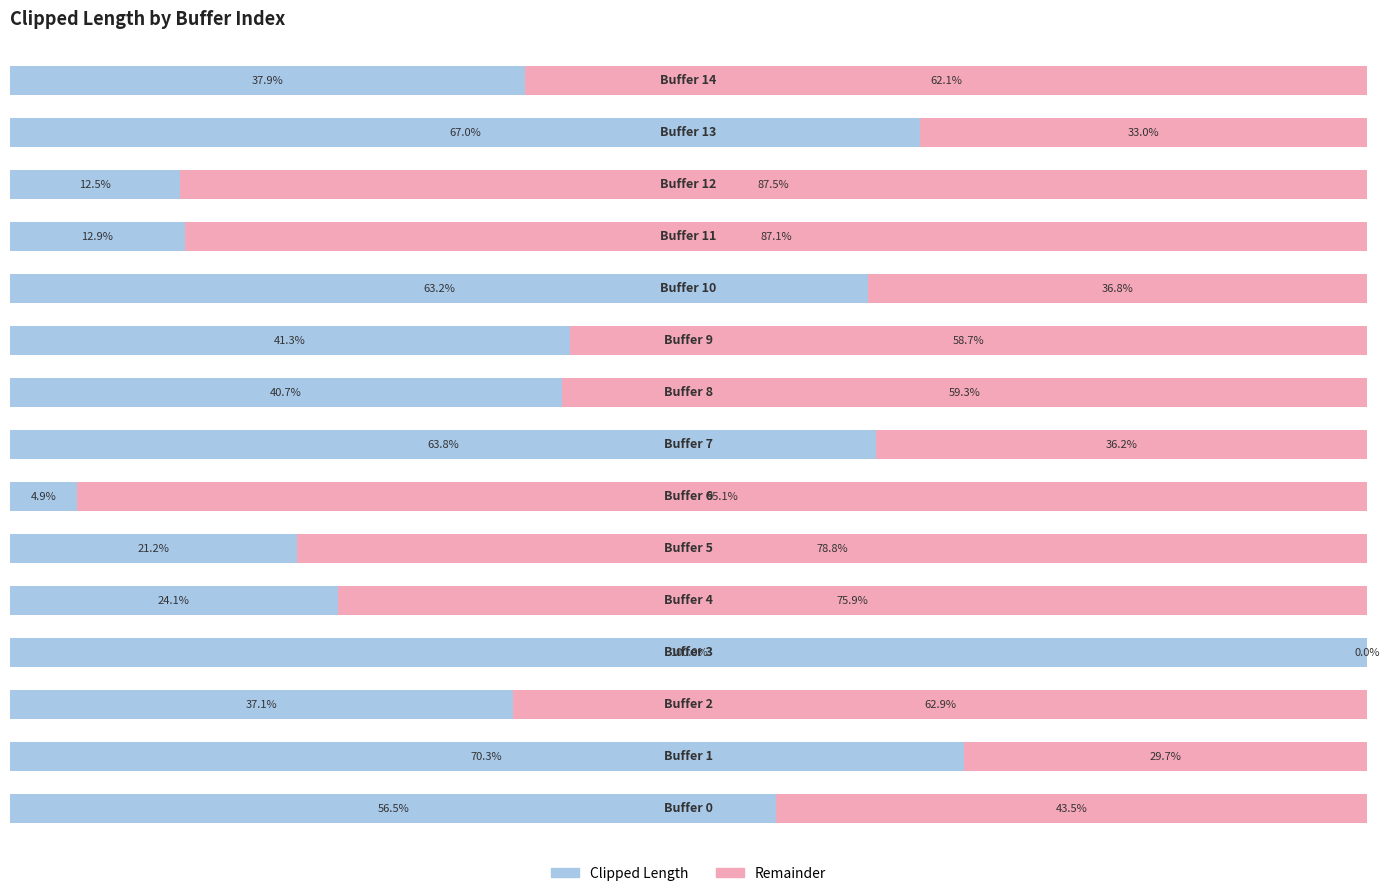

At how many categories does at least one series exceed 24?

15